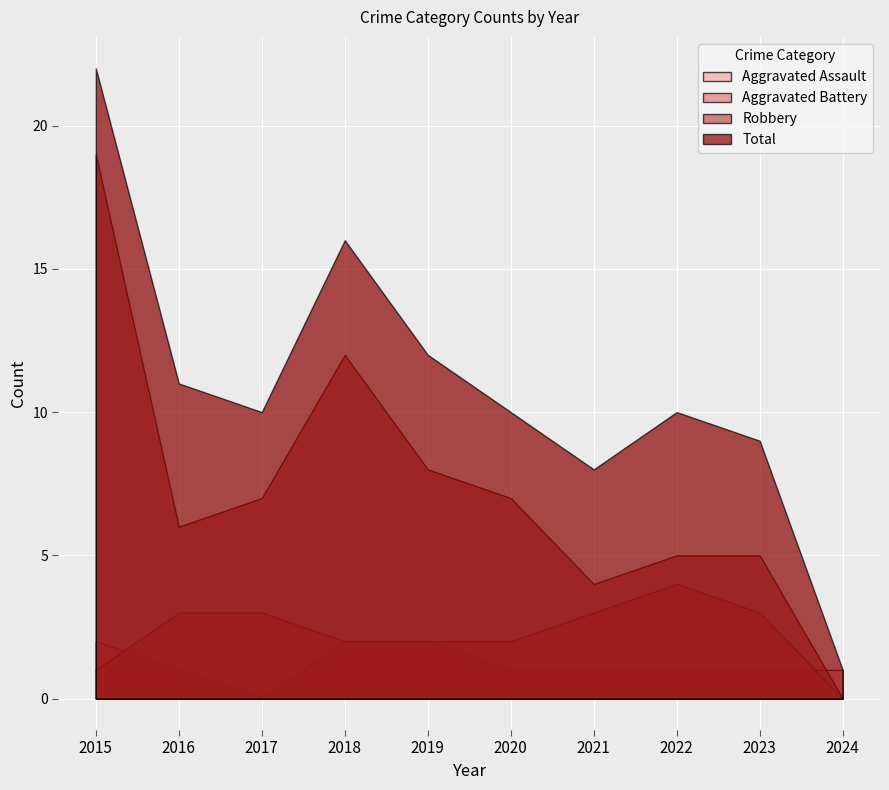

Reading left to right, extract all data points from this chart.

Aggravated Assault: 2	1	0	2	2	1	1	1	1	1
Aggravated Battery: 1	3	3	2	2	2	3	4	3	0
Robbery: 19	6	7	12	8	7	4	5	5	0
Total: 22	11	10	16	12	10	8	10	9	1